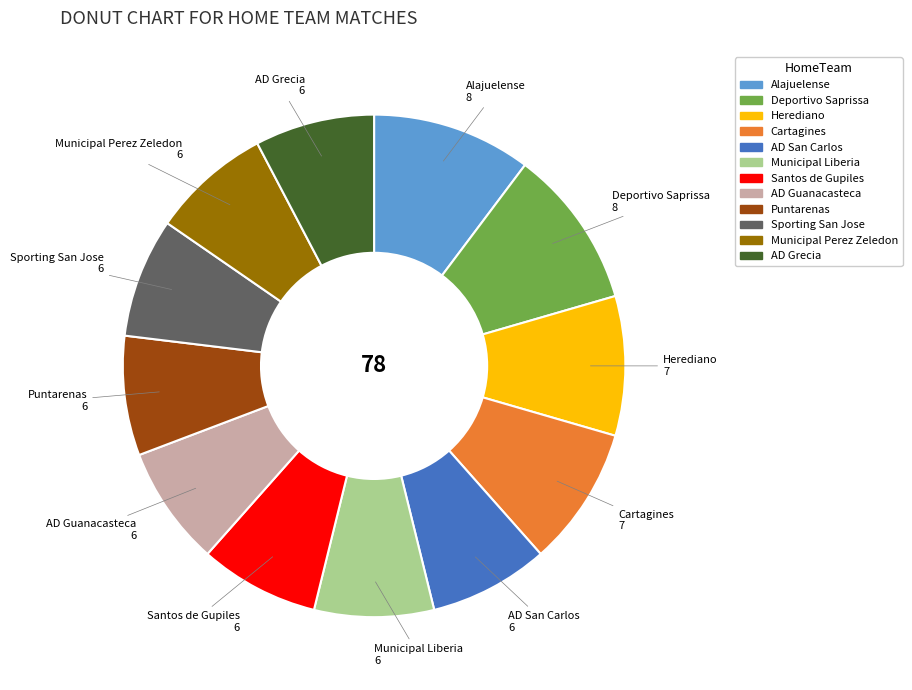

Combined, do Municipal Liberia and Herediano account for over 50%?

No